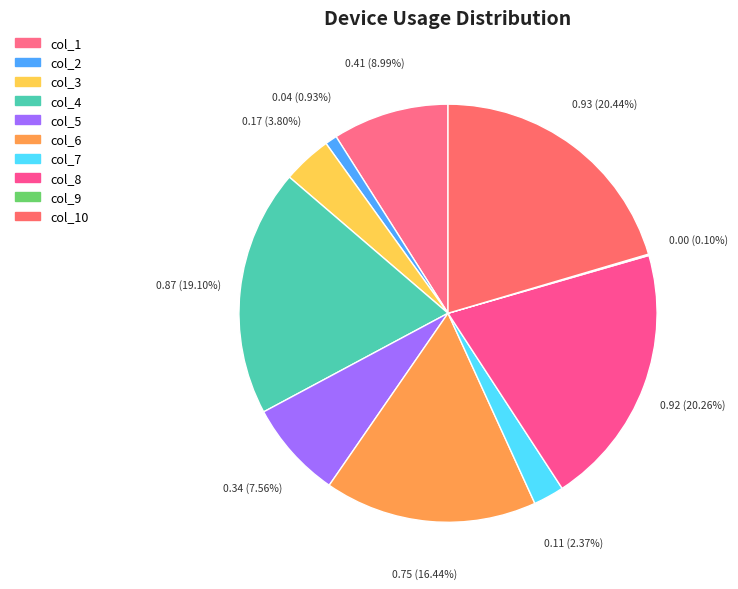

Which category has the biggest portion of the pie?

col_10